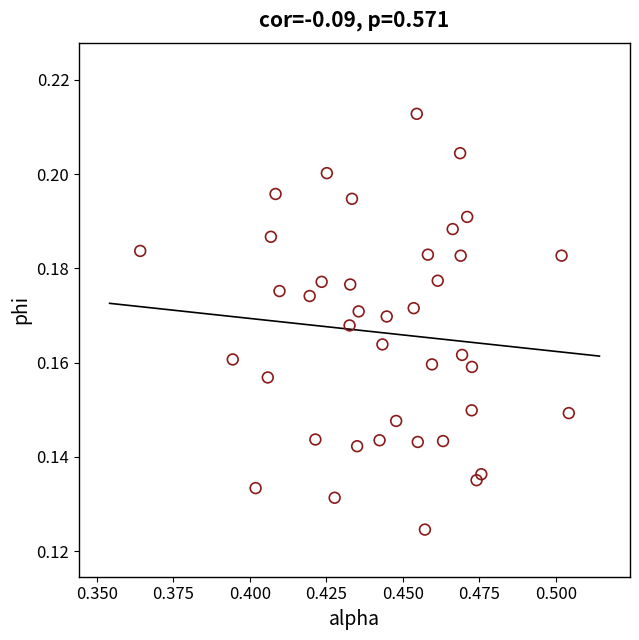

How many data points are displayed?

40